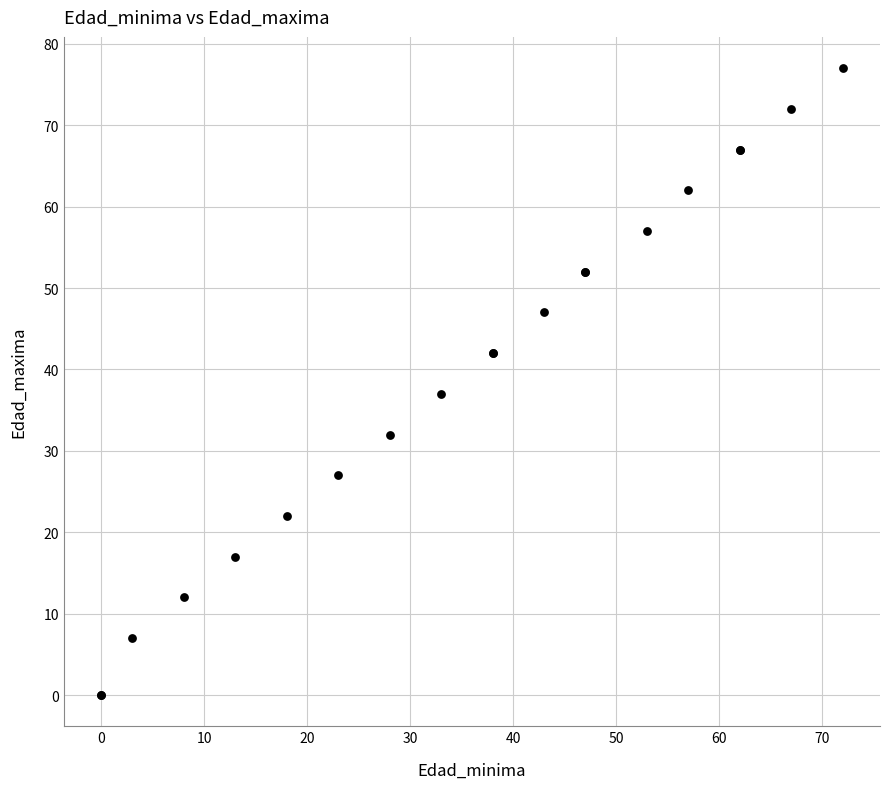

What Y value in the scatter plot is closest to 38?

37